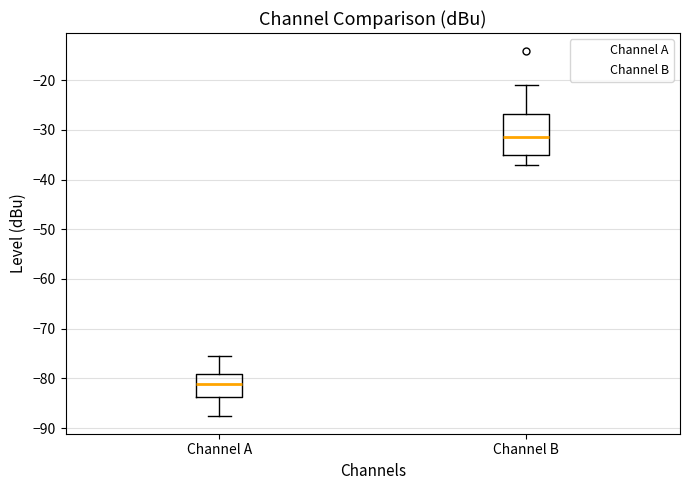

Reading left to right, read every box against the y-axis: the position of its median line, the range the box covers, and the ends of its whiskers. The values are not printed on the chart, so give them approximately, as read against the axis.

Channel A: median -81, box -84 to -79, whiskers -87 to -75
Channel B: median -31, box -35 to -27, whiskers -37 to -21